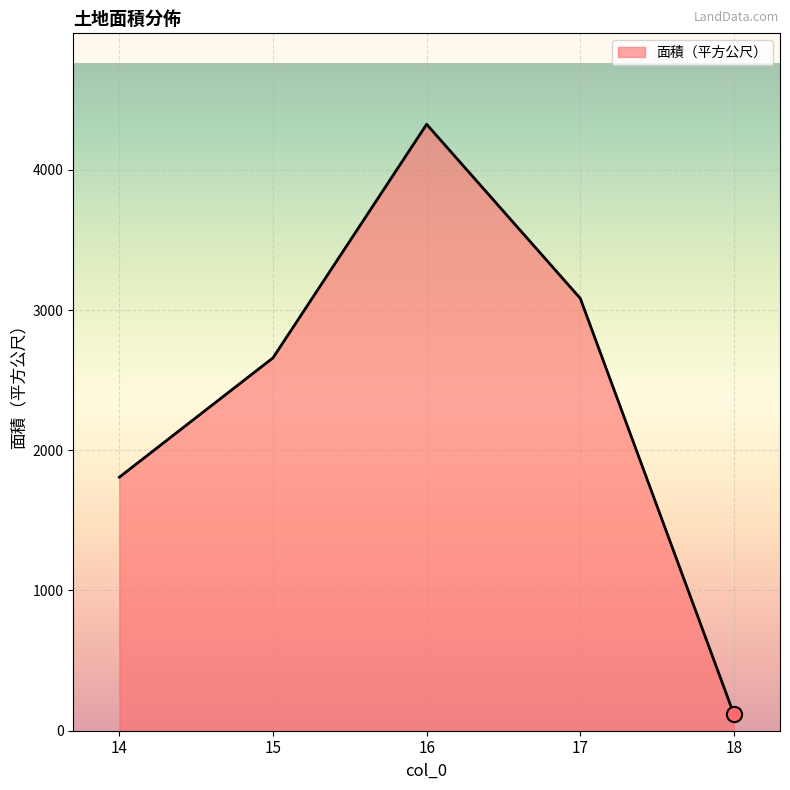

Which has a higher value, 15 or 16?

16